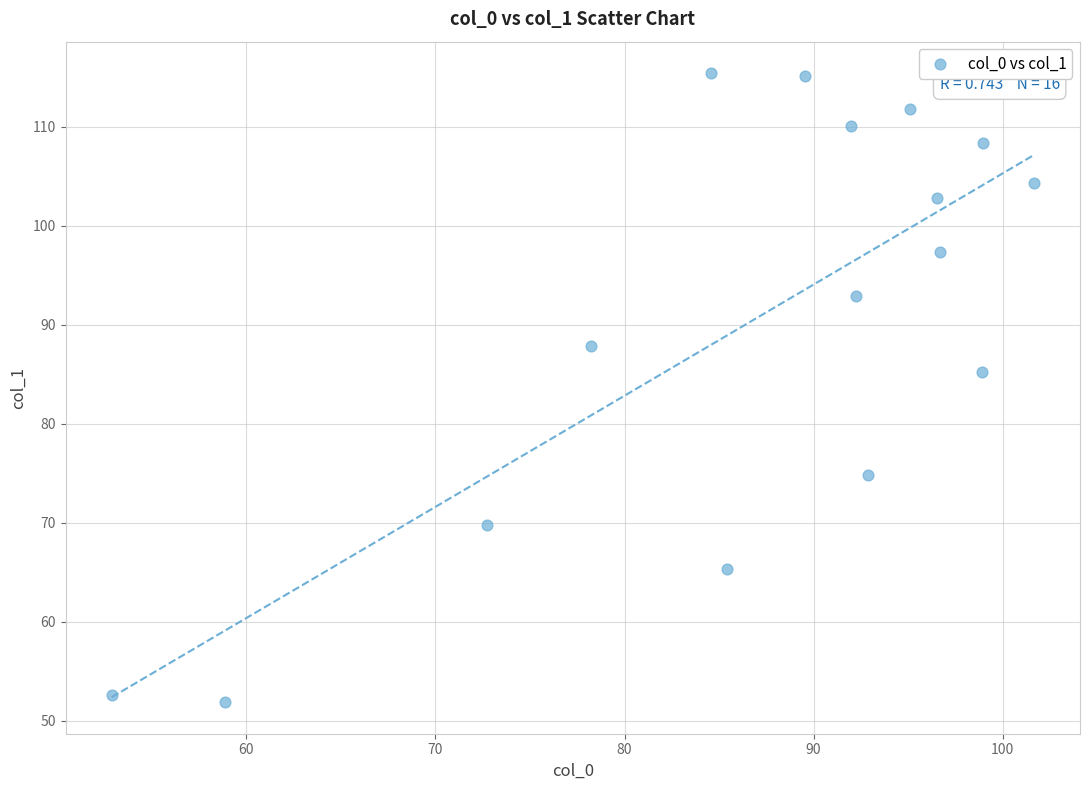

What Y value in the scatter plot is closest to 83?

85.2